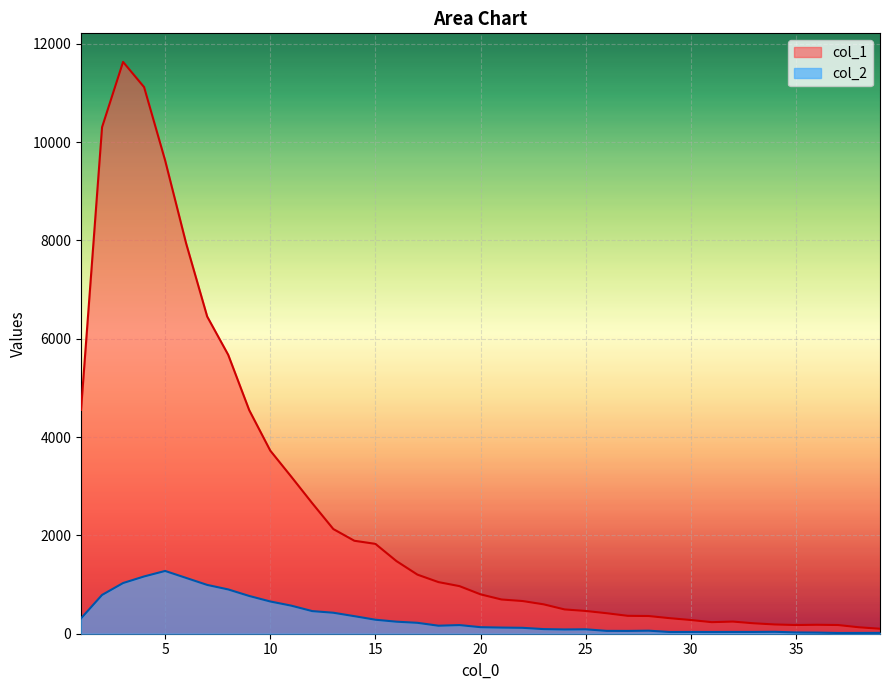

True or false: col_2 and col_1 intersect in this chart.

False